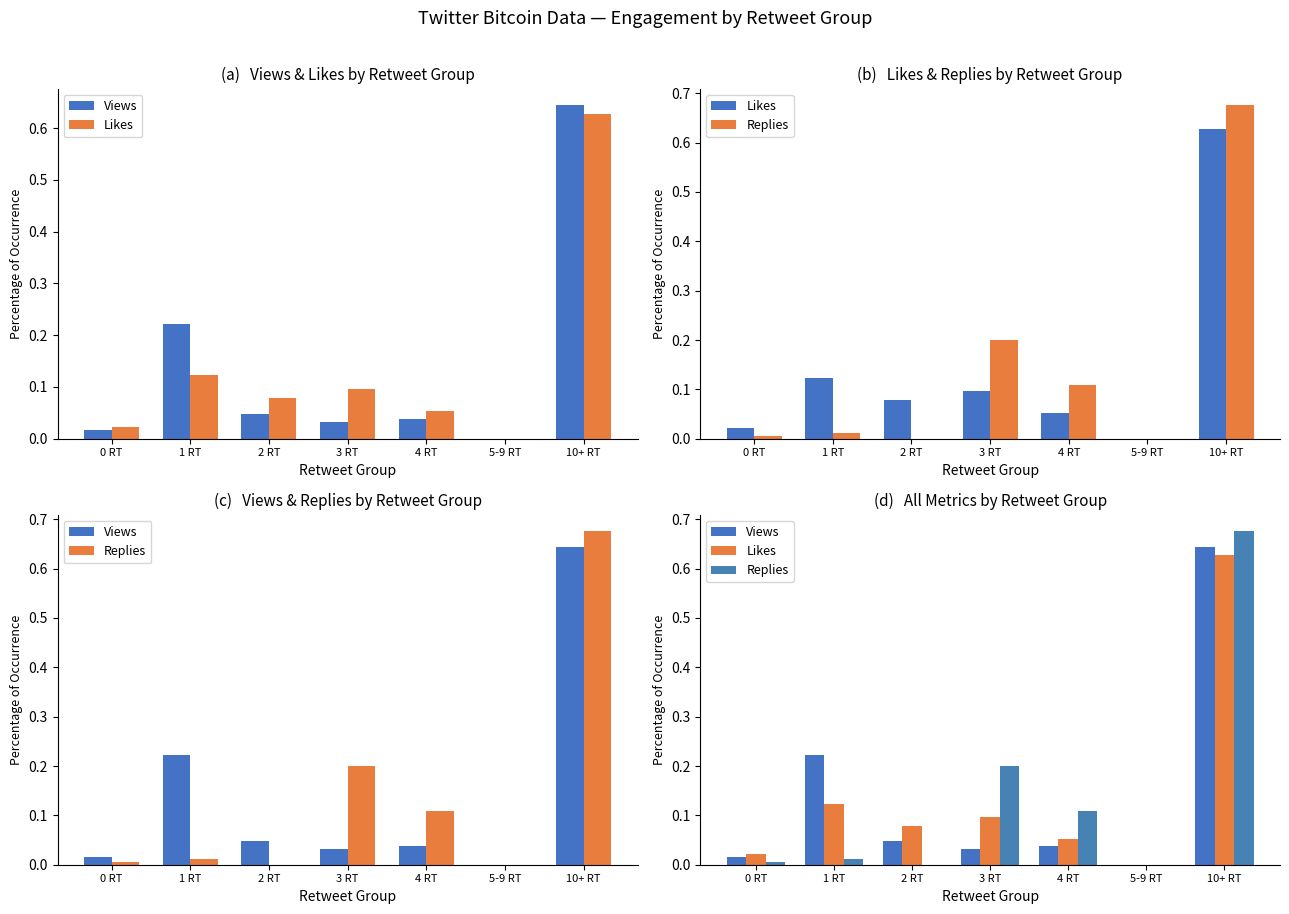

What is the difference between the highest and lowest values at 4 RT?

0.1